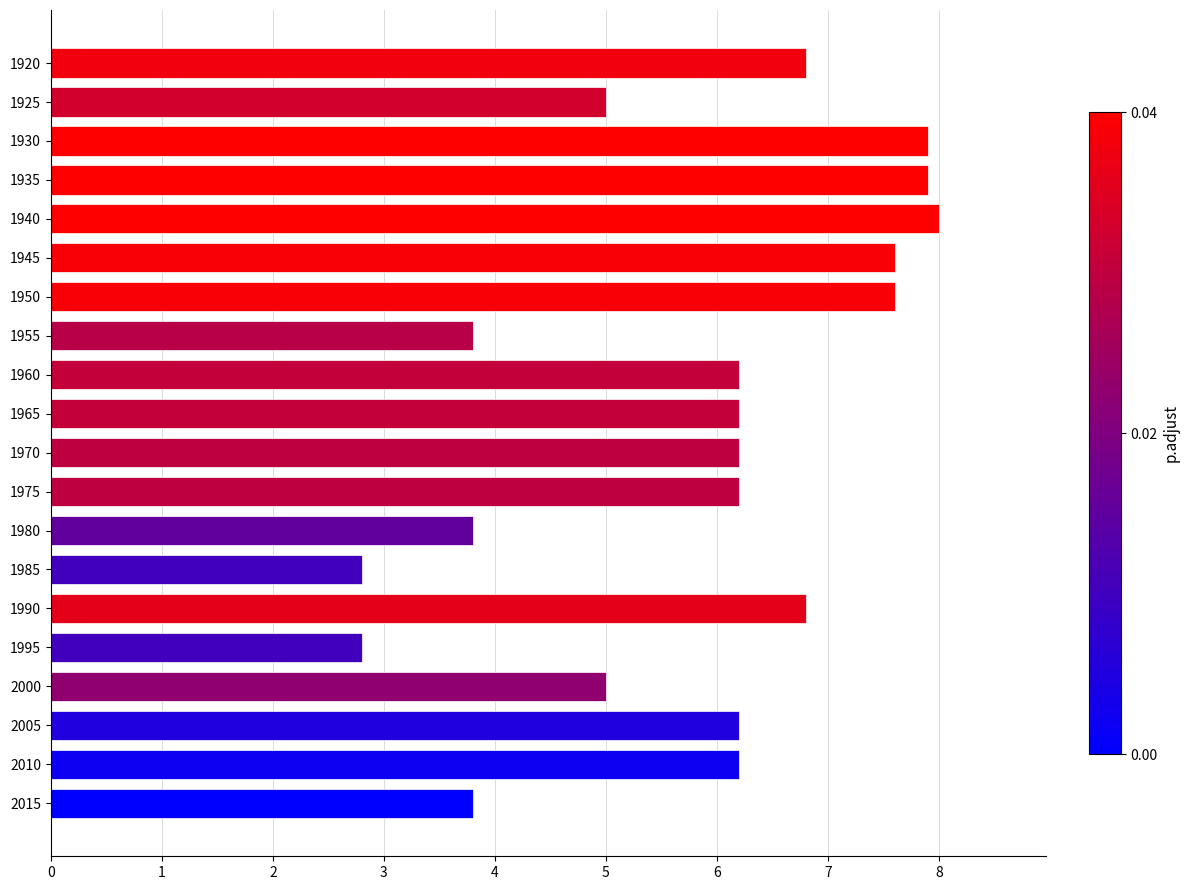

Reading top to bottom, list all the values displayed in this chart.

1920=6.8	1925=5.0	1930=7.9	1935=7.9	1940=8.0	1945=7.6	1950=7.6	1955=3.8	1960=6.2	1965=6.2	1970=6.2	1975=6.2	1980=3.8	1985=2.8	1990=6.8	1995=2.8	2000=5.0	2005=6.2	2010=6.2	2015=3.8